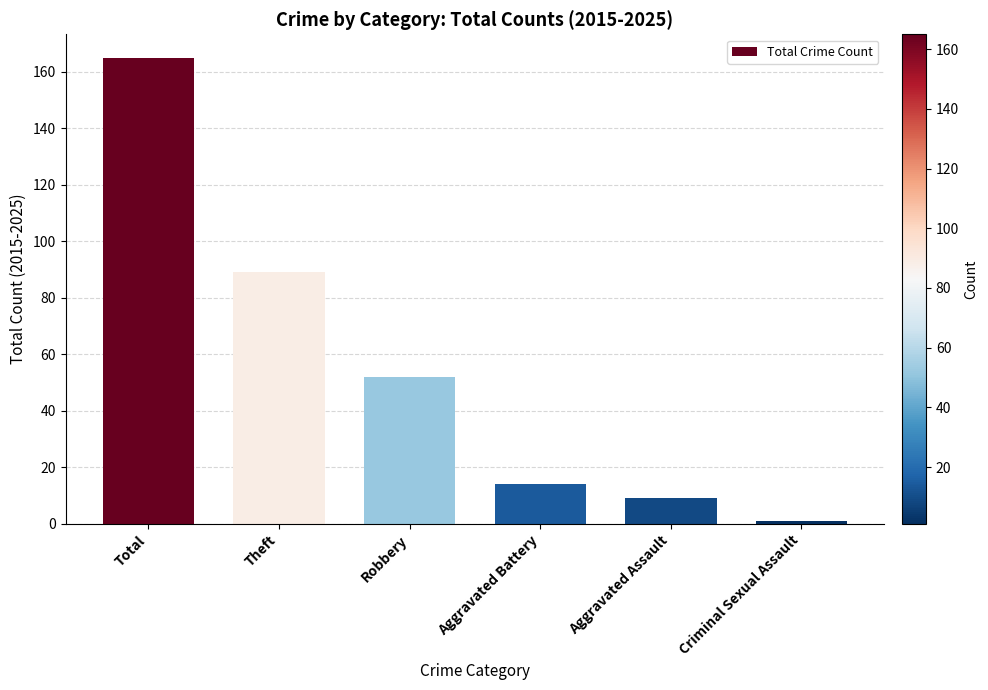

What is the approximate value at Total, to the nearest 50?

150